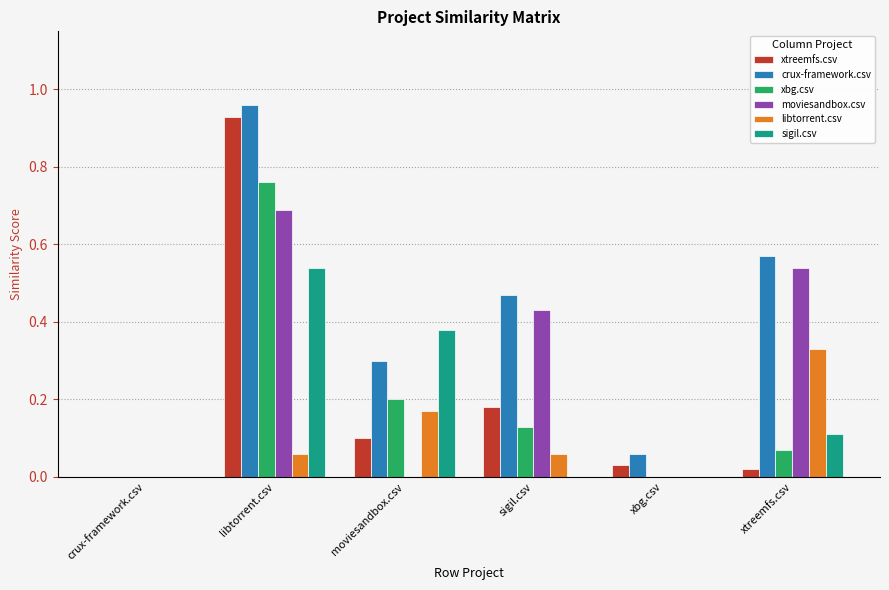

Which label corresponds to the largest value in the chart?

libtorrent.csv